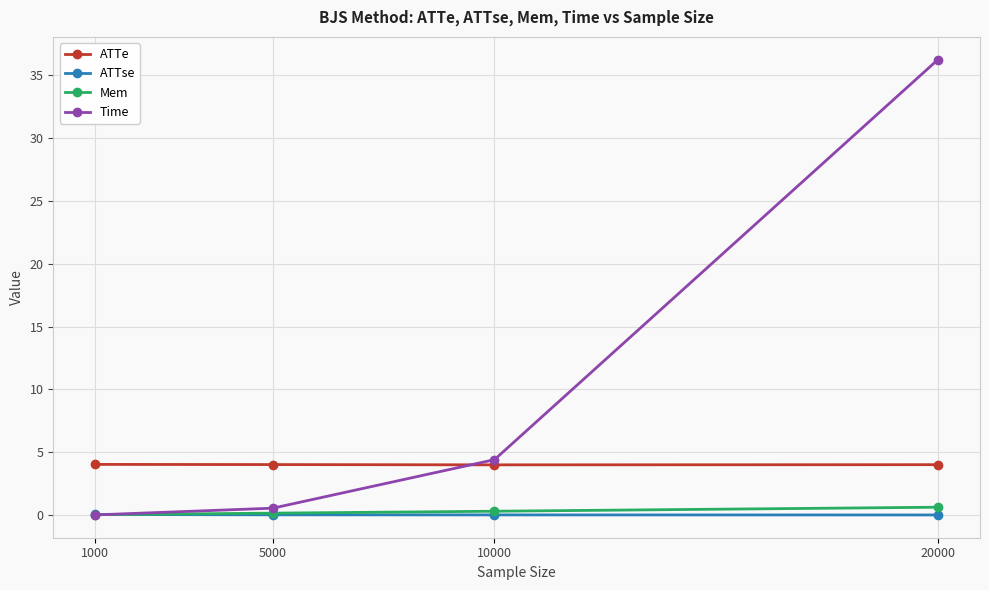

In ATTe, how many points are lower than both neighbors (excluding endpoints)?

1